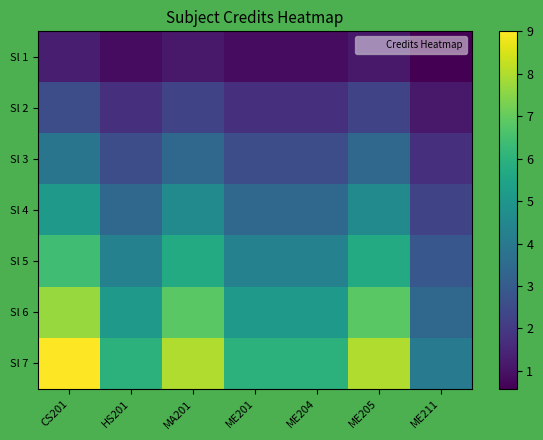

Which series has the largest total across all categories?

Sl 7